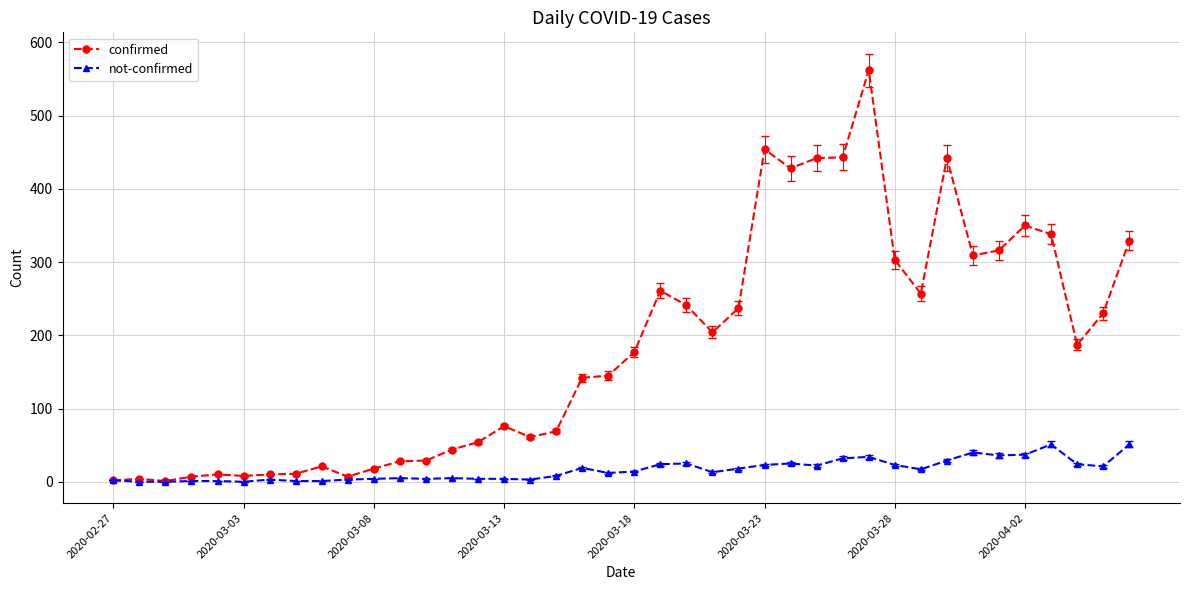

How many distinct data groups are displayed?

2